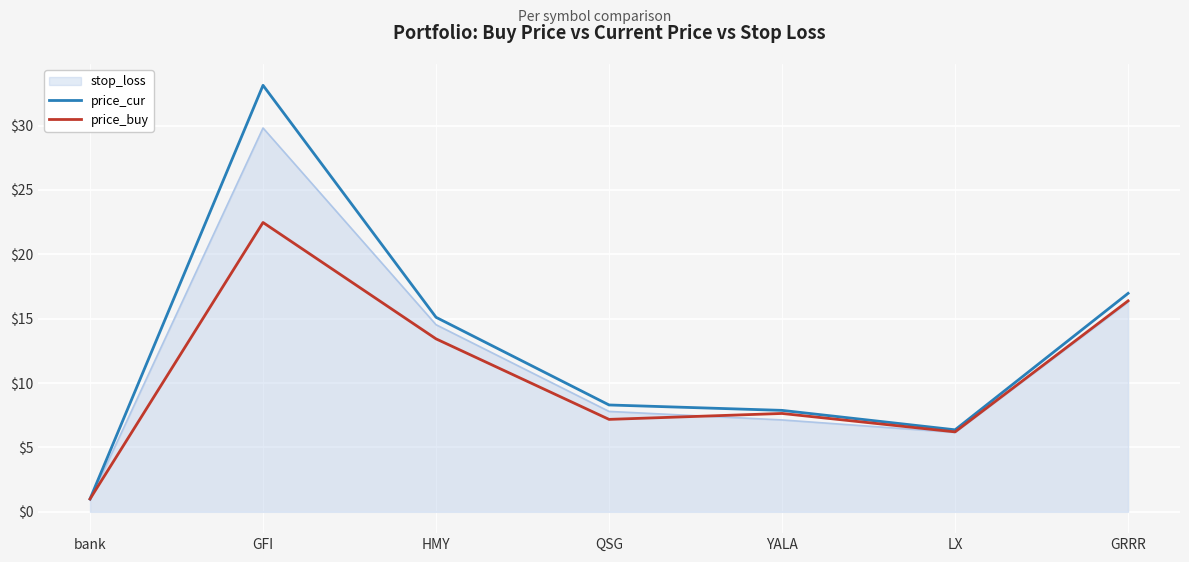

How many lines are shown in the chart?

3